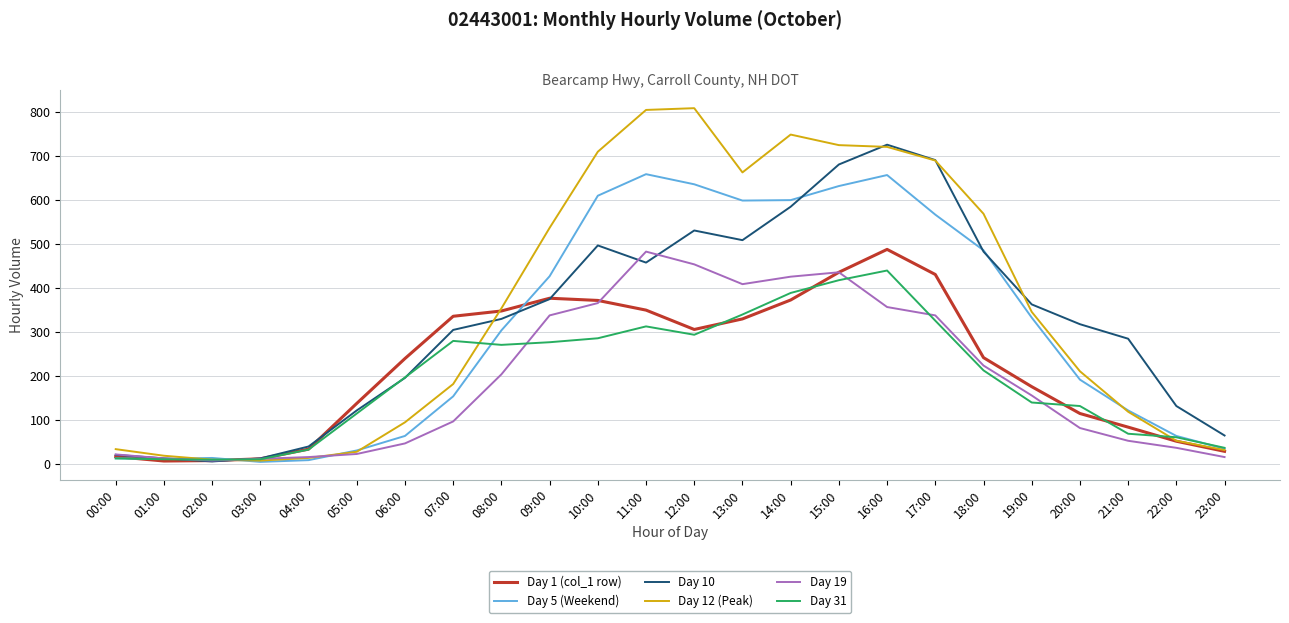

True or false: Day 1 (col_1 row) and Day 12 (Peak) cross at least once.

True